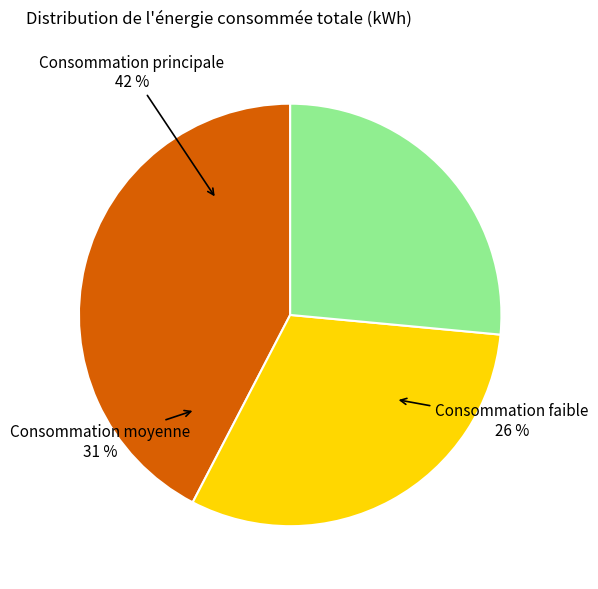

Is there any slice that represents more than half of the pie?

No